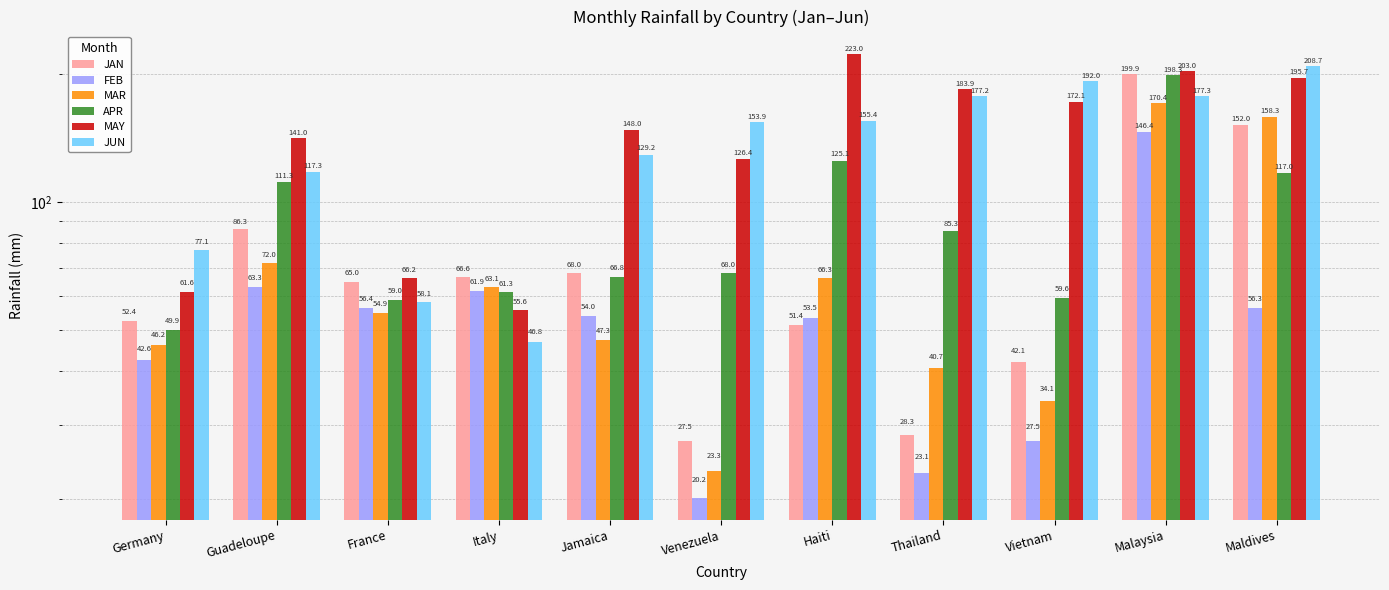

What position from the right is Malaysia?

2